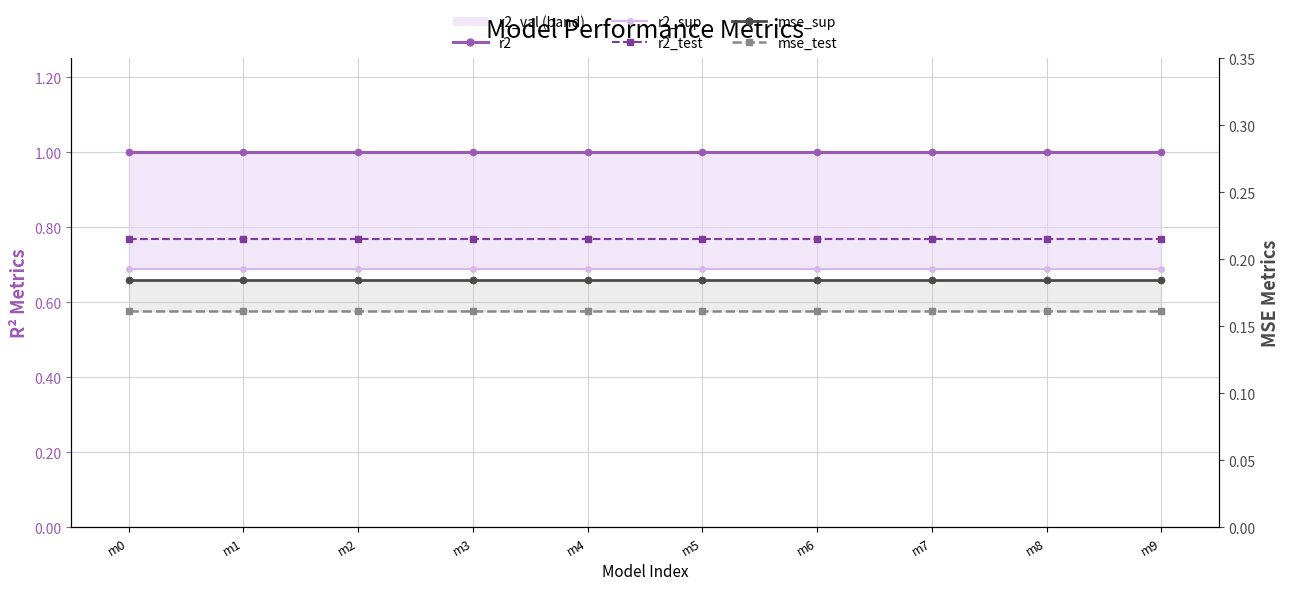

Is the value of r2_sup at m5 greater than the value of mse_sup at m4?

Yes